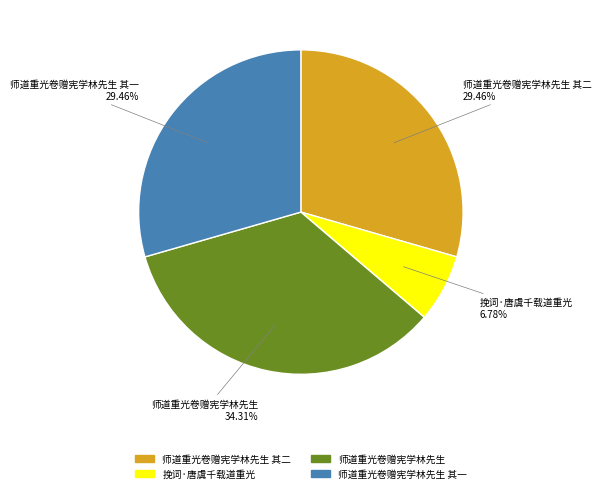

Is there a majority slice in this chart?

No